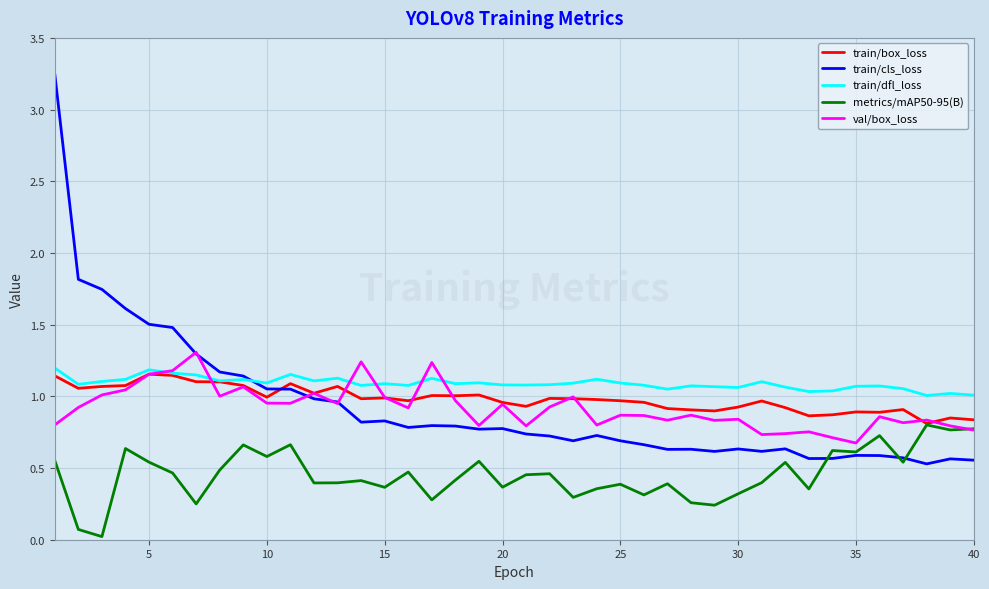

Which series has the widest spread of values?

train/cls_loss